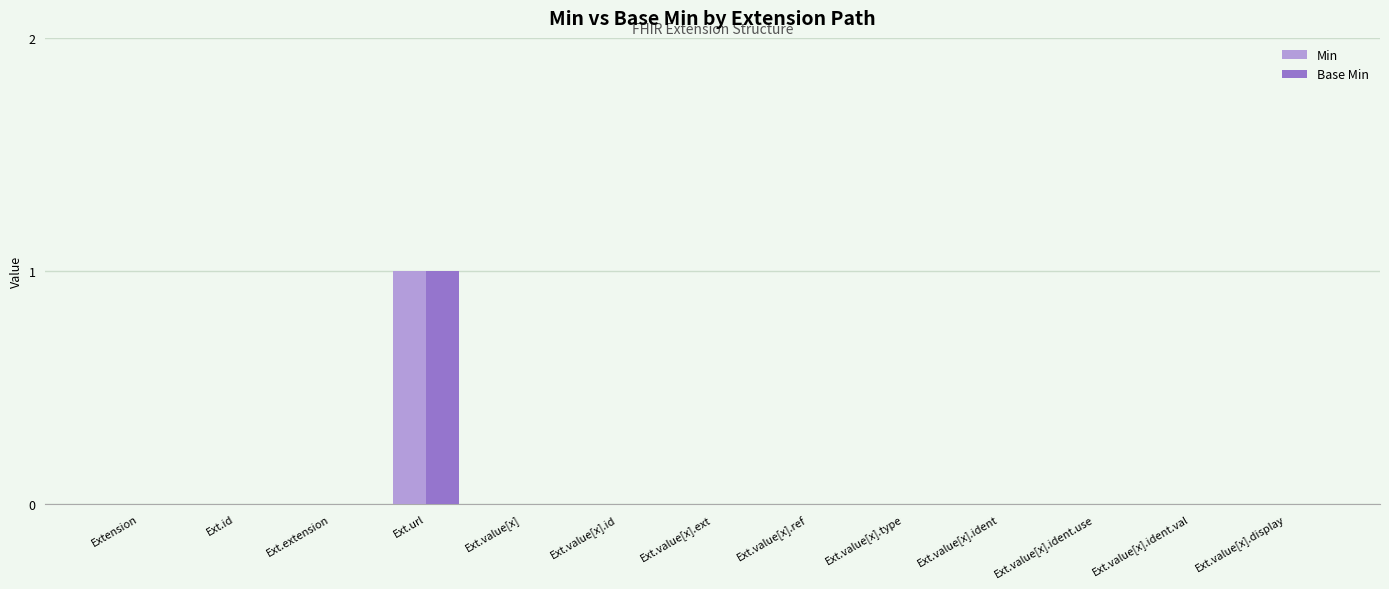

At which category is the sum across all series the highest?

Ext.url